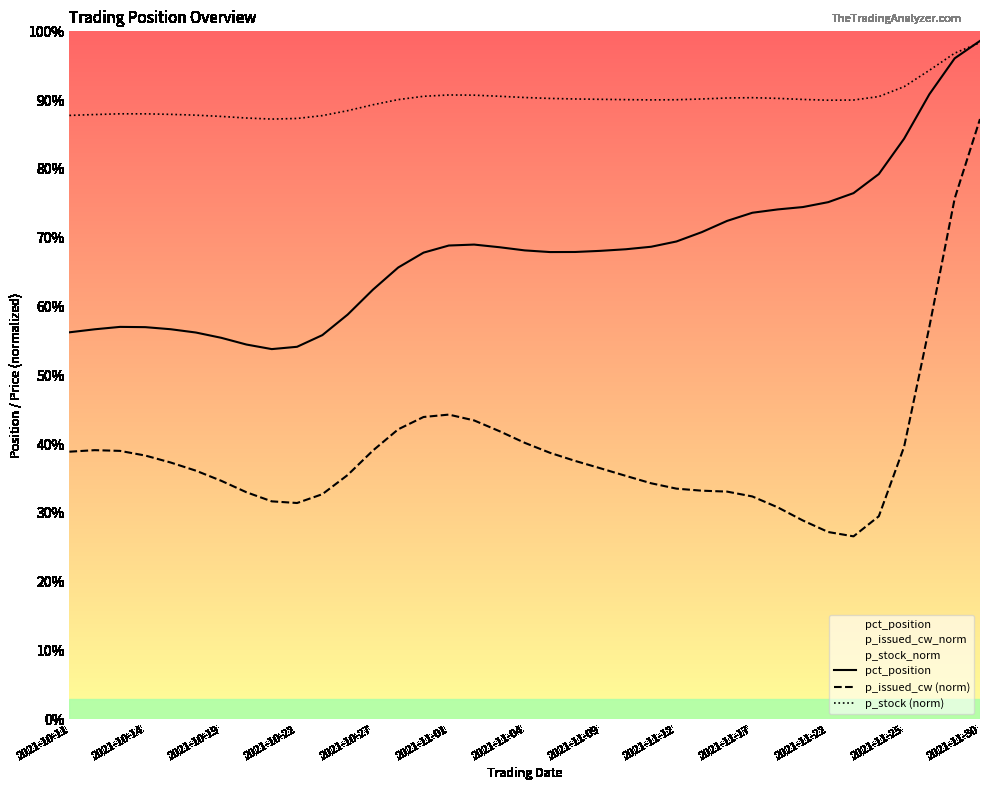

How many series are shown in this chart?

3